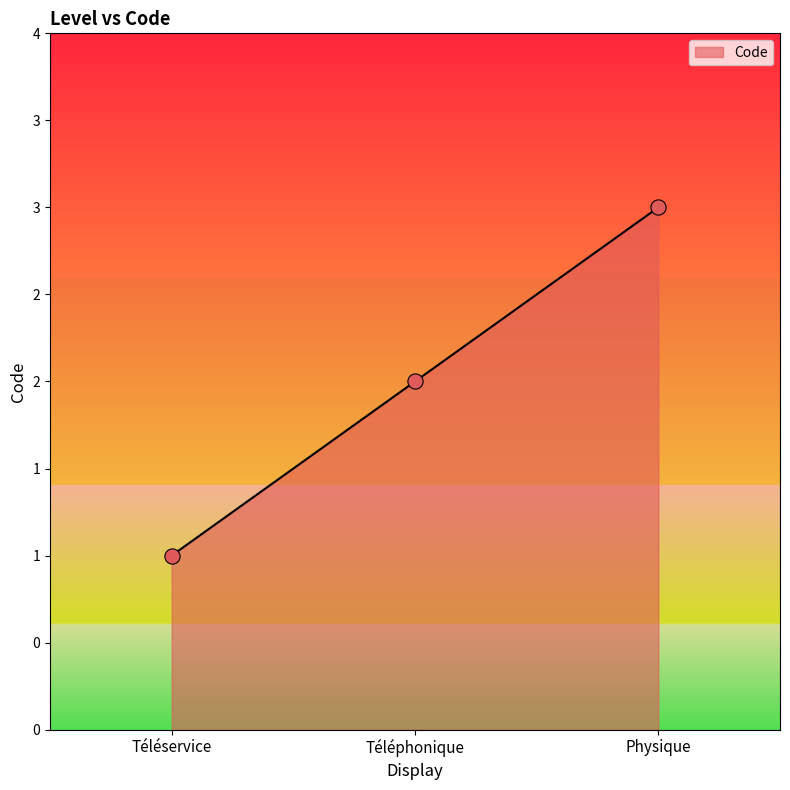

Between Téléphonique and Téléservice, which is larger?

Téléphonique